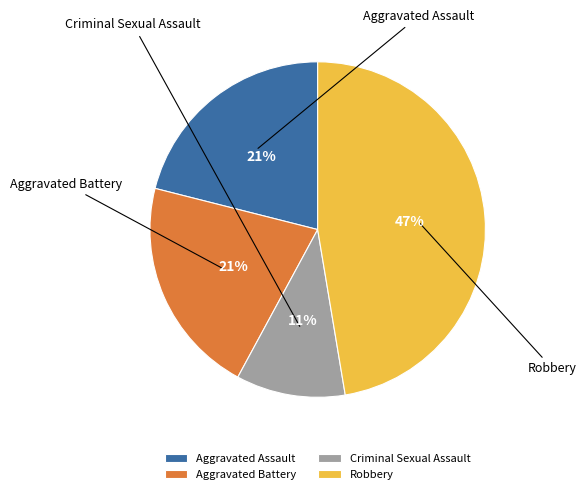

To the nearest percent, what portion does Aggravated Assault represent?

21%